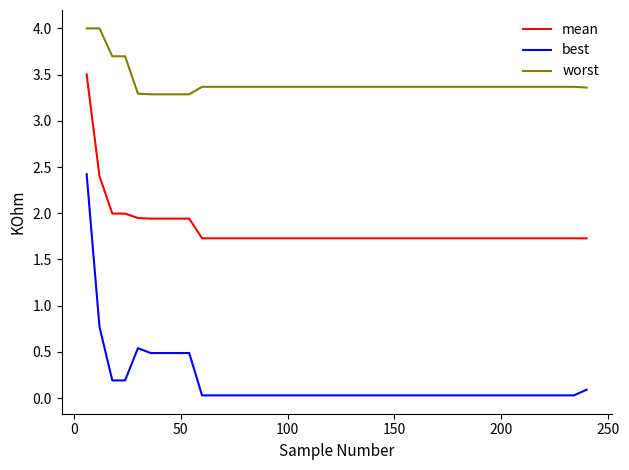

Which series has the largest total across all categories?

worst